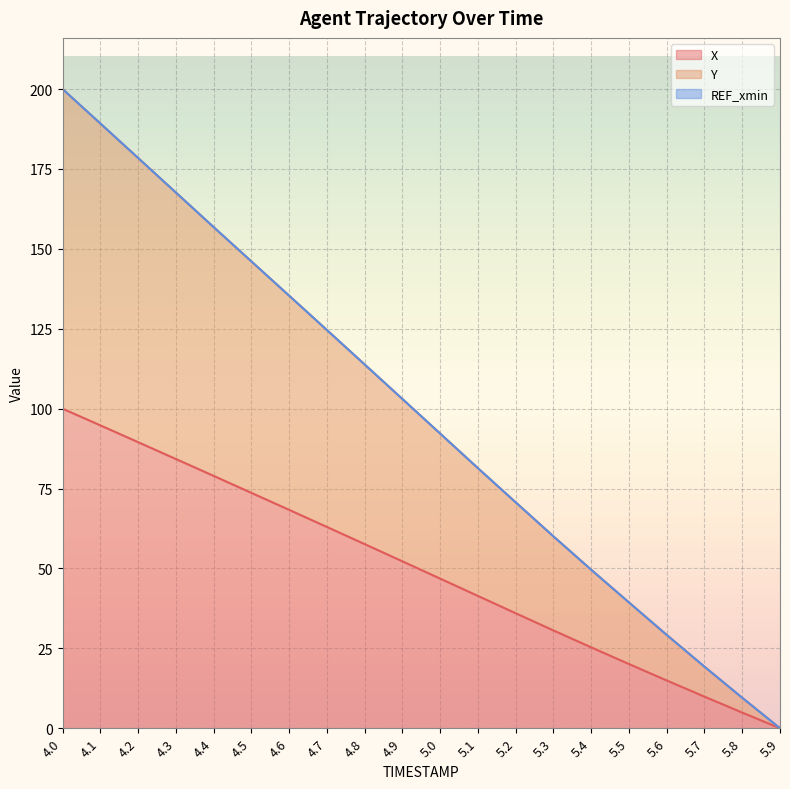

Reading left to right, list all the values displayed in this chart.

X: 100.0	94.8	89.5	84.3	79.0	73.7	68.3	63.0	57.6	52.2	46.8	41.4	36.0	30.6	25.3	20.1	15.0	9.9	4.9	0.0
Y: 200.0	189.2	178.4	167.6	156.8	146.1	135.4	124.6	113.8	103.0	92.2	81.4	70.7	60.0	49.6	39.4	29.2	19.3	9.5	0.0